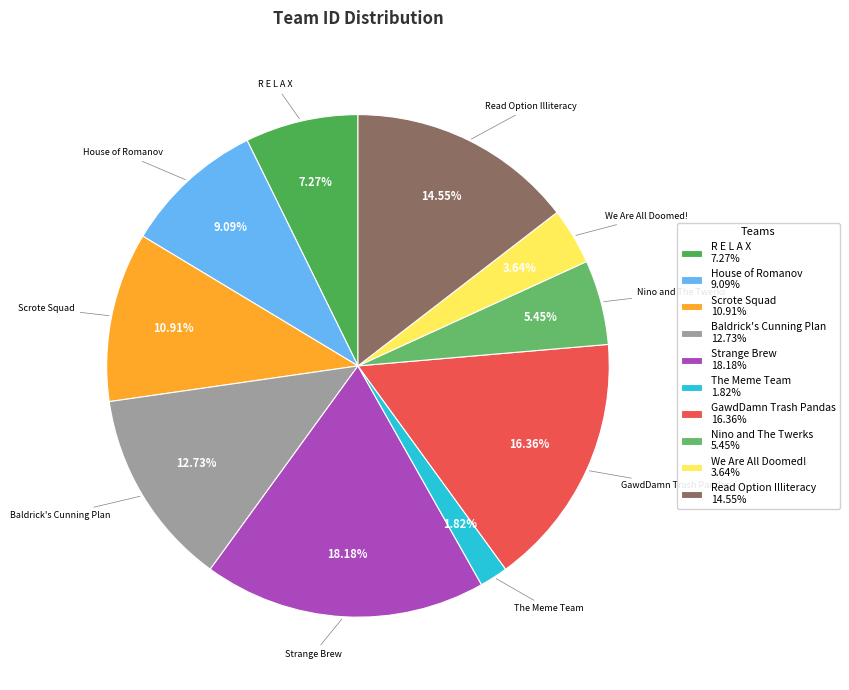

Does any single category account for the majority?

No